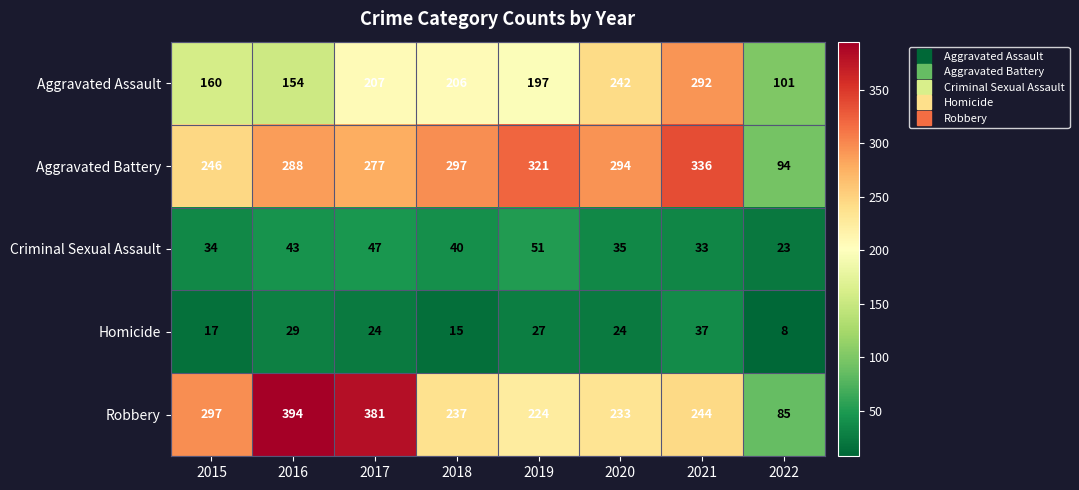

What is the greatest value displayed?

394